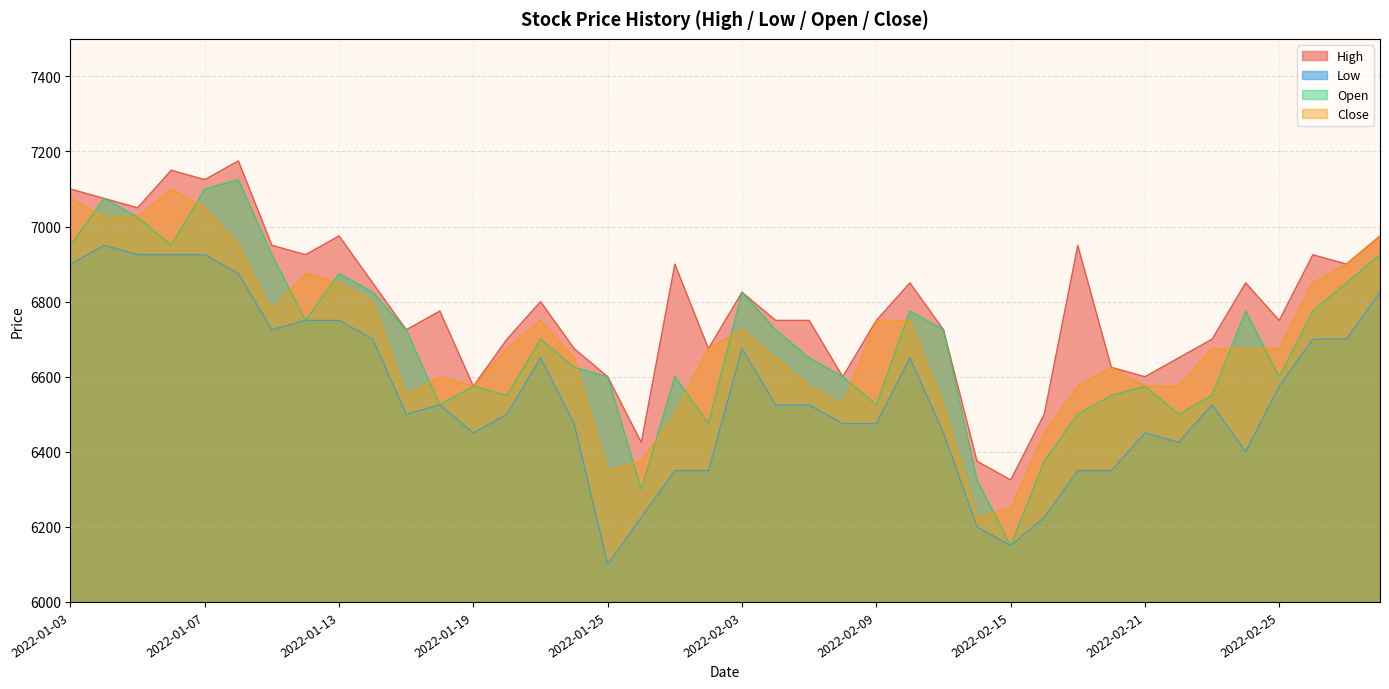

True or false: Open and High intersect in this chart.

False